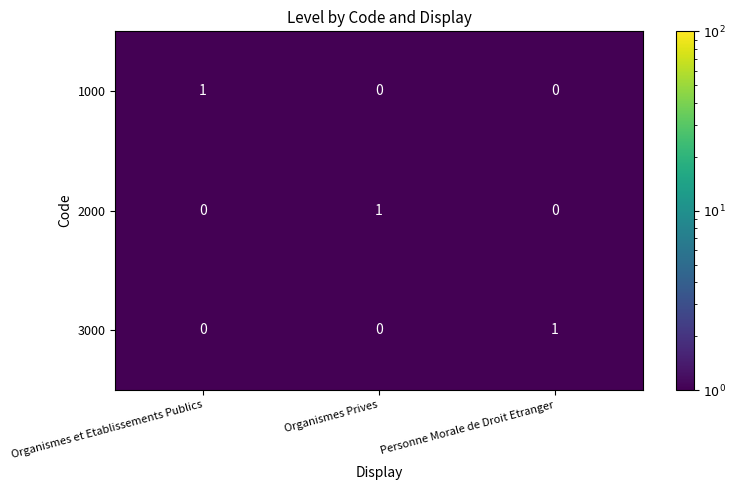

At how many categories does at least one series exceed 0?

3